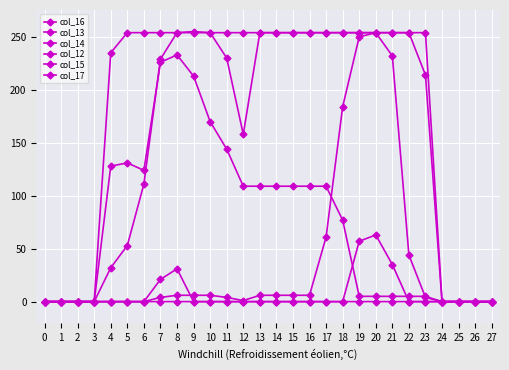

What is the difference between the second highest and second lowest values in the col_17 series?

21